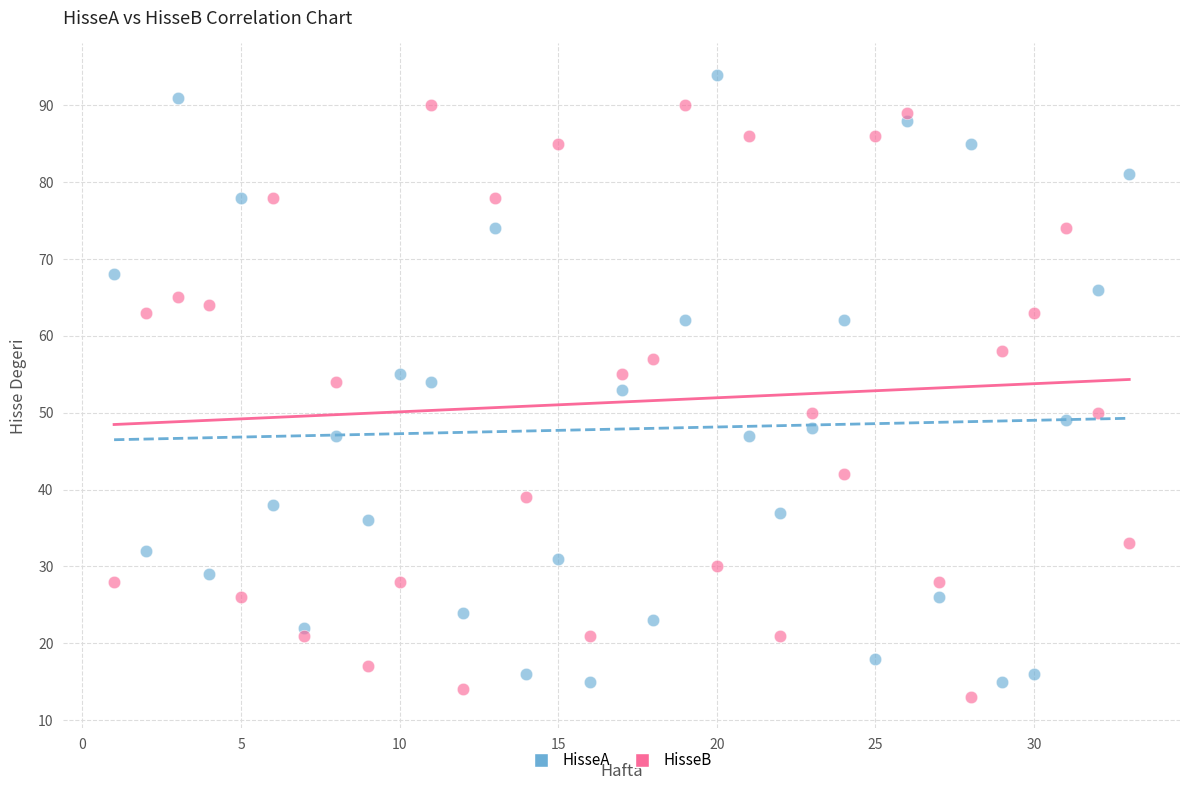

Which series reaches the maximum Y coordinate?

HisseA